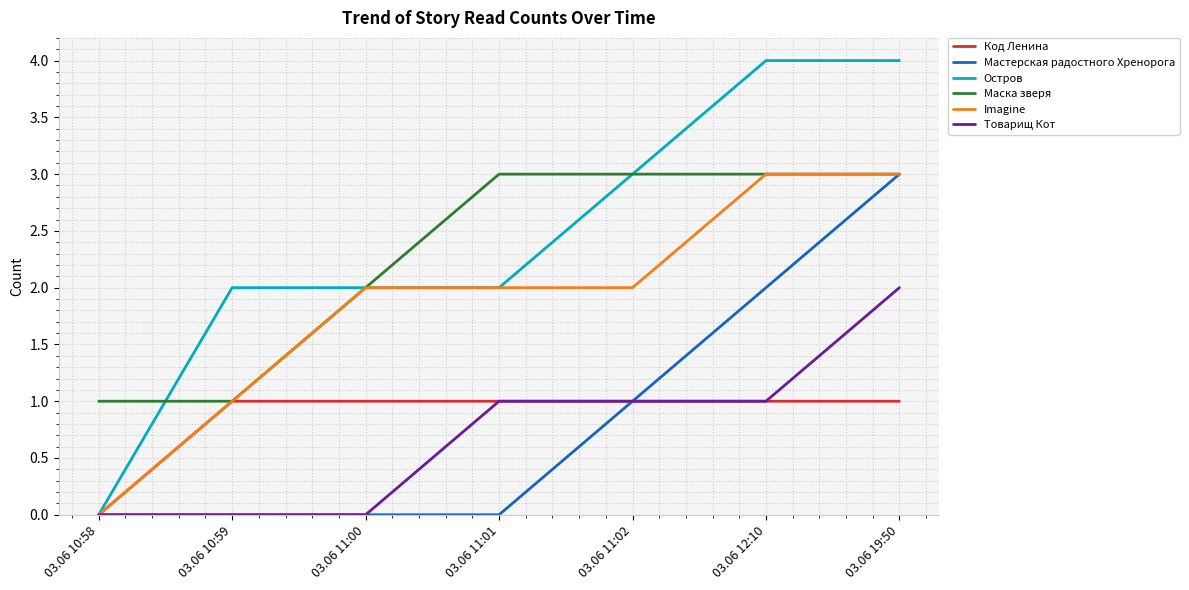

What is the maximum value shown in the chart?

4